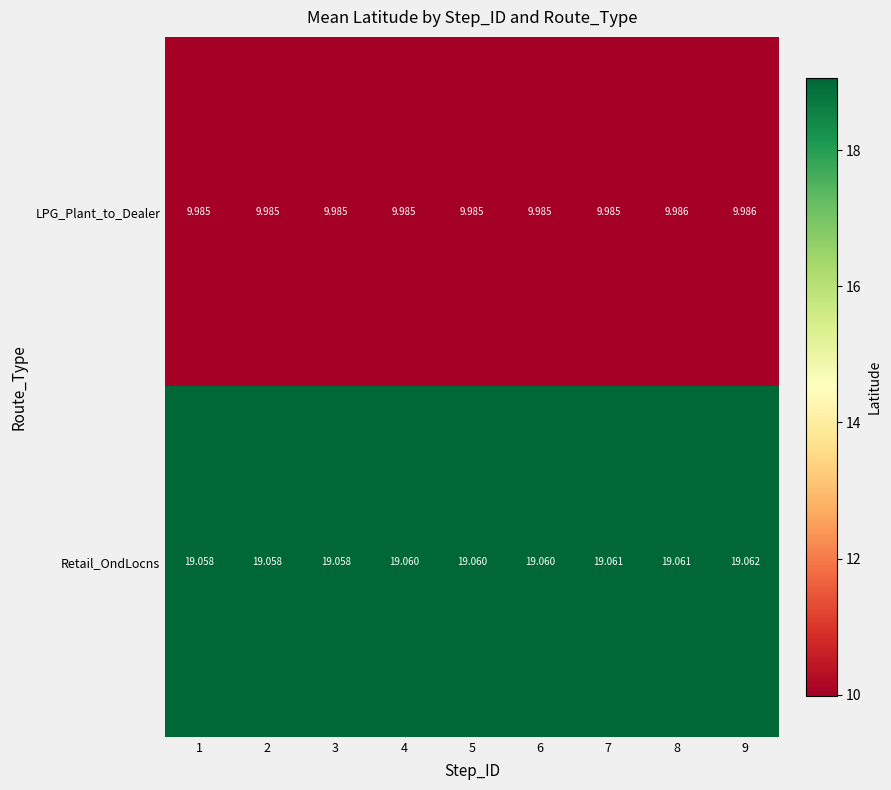

Which series has the widest spread of values?

Retail_OndLocns